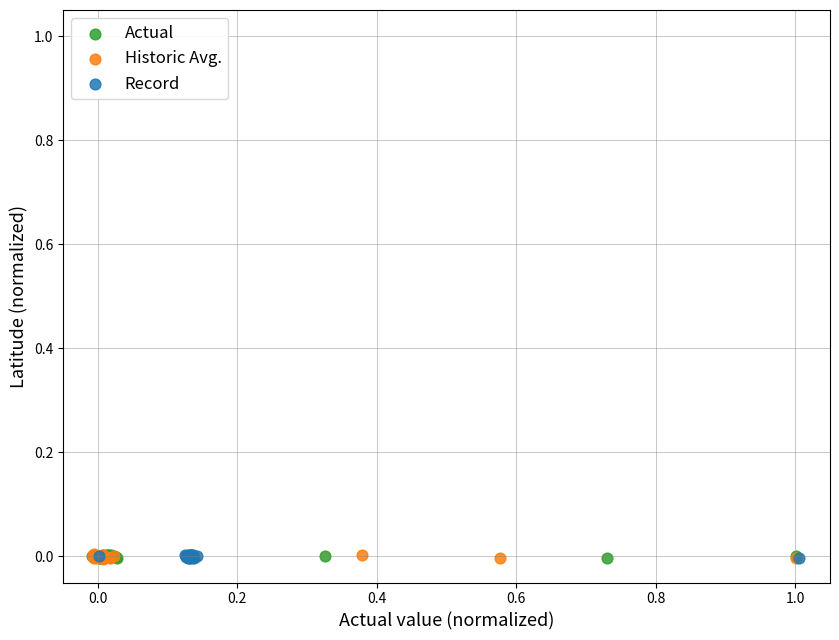

What are all the series names shown in the legend?

Actual, Historic Avg., Record